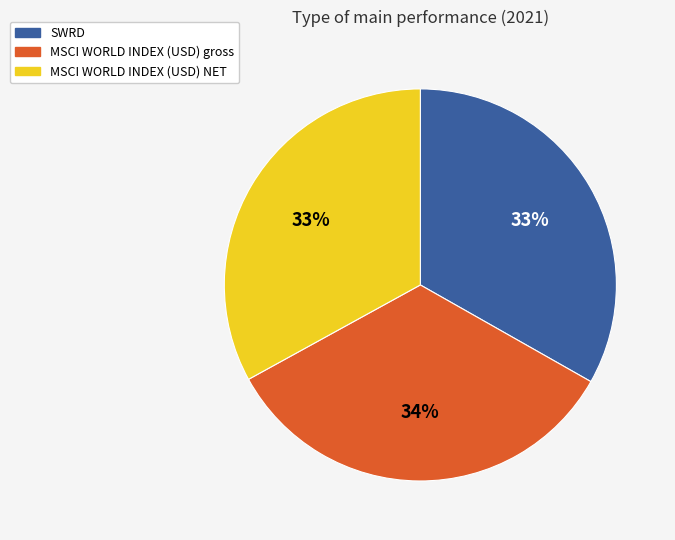

Does any single category account for the majority?

No